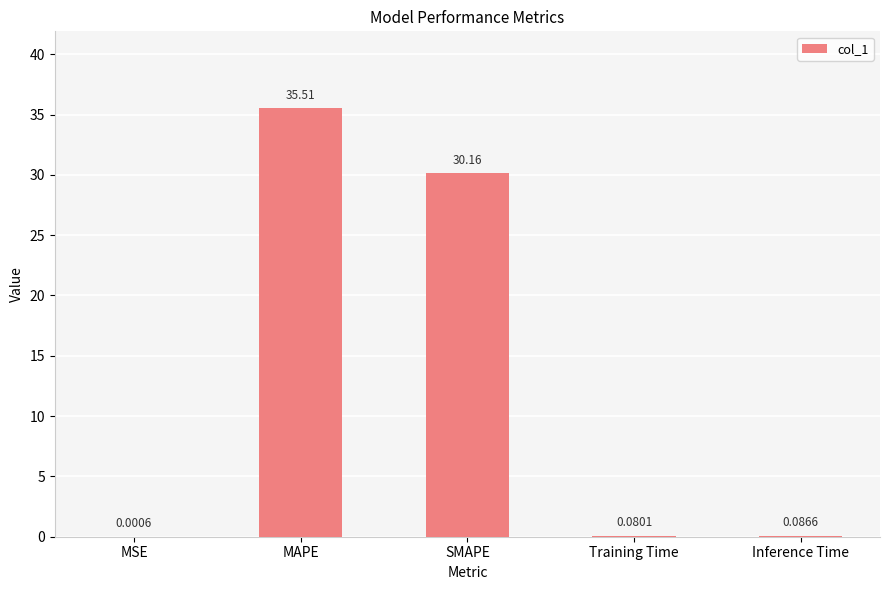

What is the sum of the values at MAPE and Inference Time?

35.6